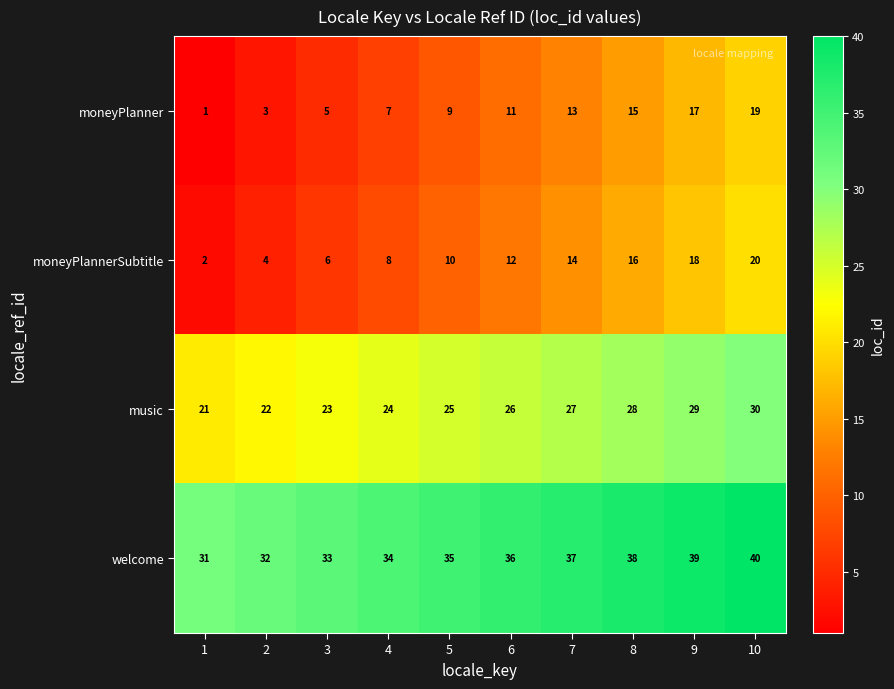

Is it true that music equals 29 at 9?

True